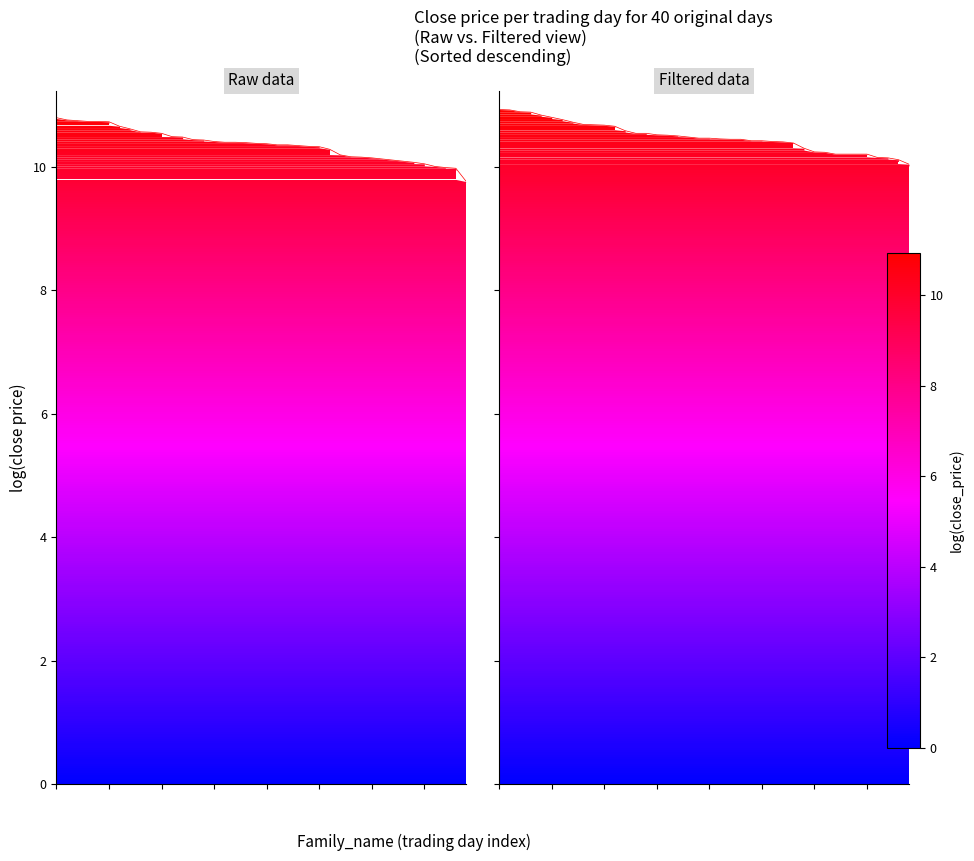

Does the chart have visible grid lines?

No